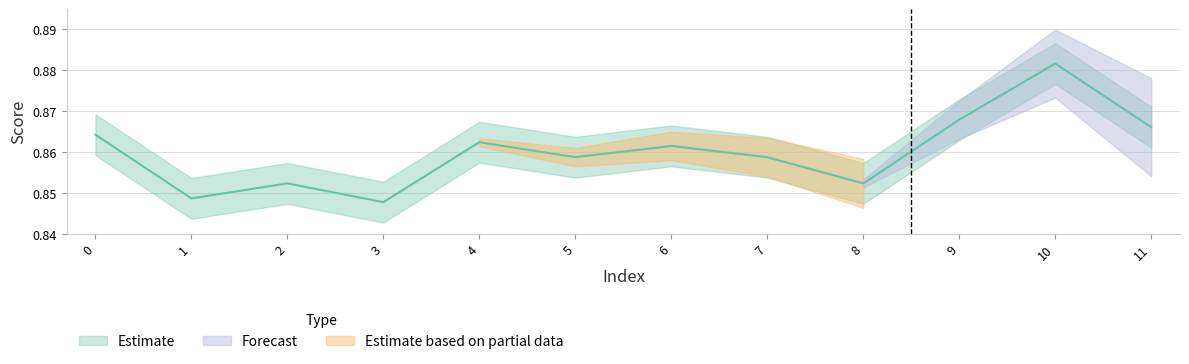

List the labels in order of value, smallest first.

3, 1, 2, 8, 5, 7, 6, 4, 0, 11, 9, 10